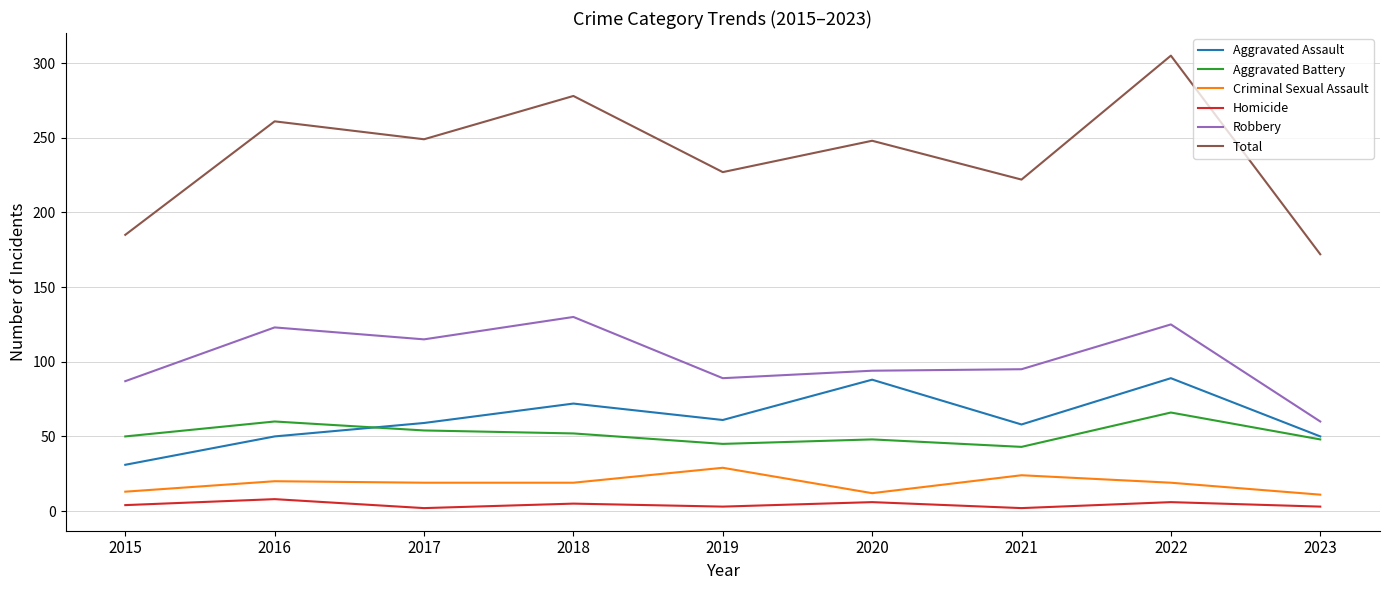

How many categories are shown in the chart?

9